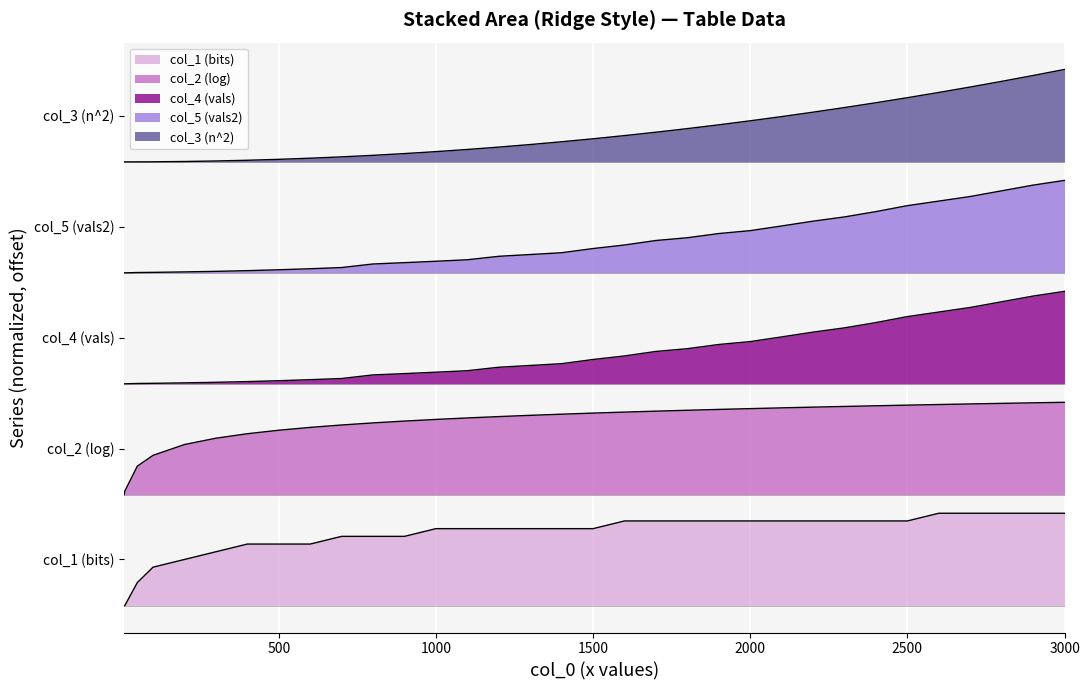

At how many categories does at least one series exceed 4?

33